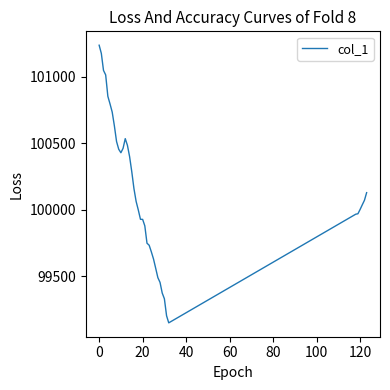

What is the difference between the maximum and minimum values?

2088.4